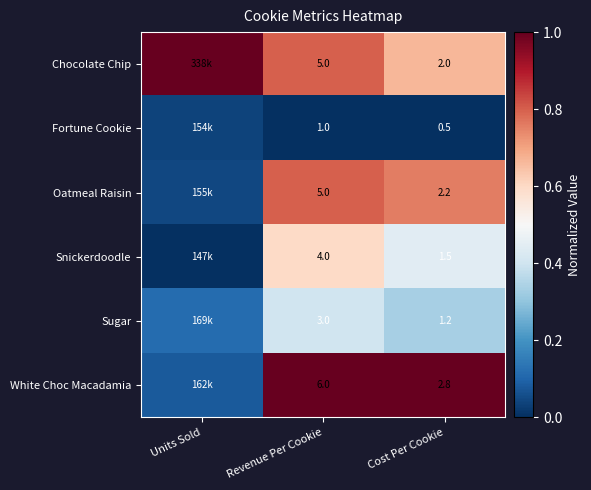

Rank the series at Cost Per Cookie from highest to lowest value.

White Choc Macadamia, Oatmeal Raisin, Chocolate Chip, Snickerdoodle, Sugar, Fortune Cookie